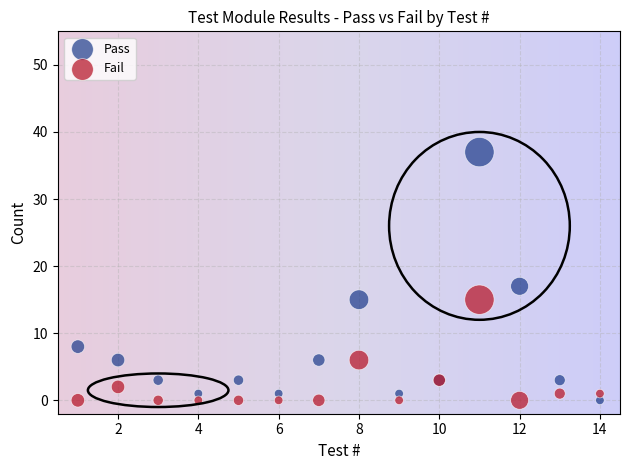

What are all the series names shown in the legend?

Pass, Fail